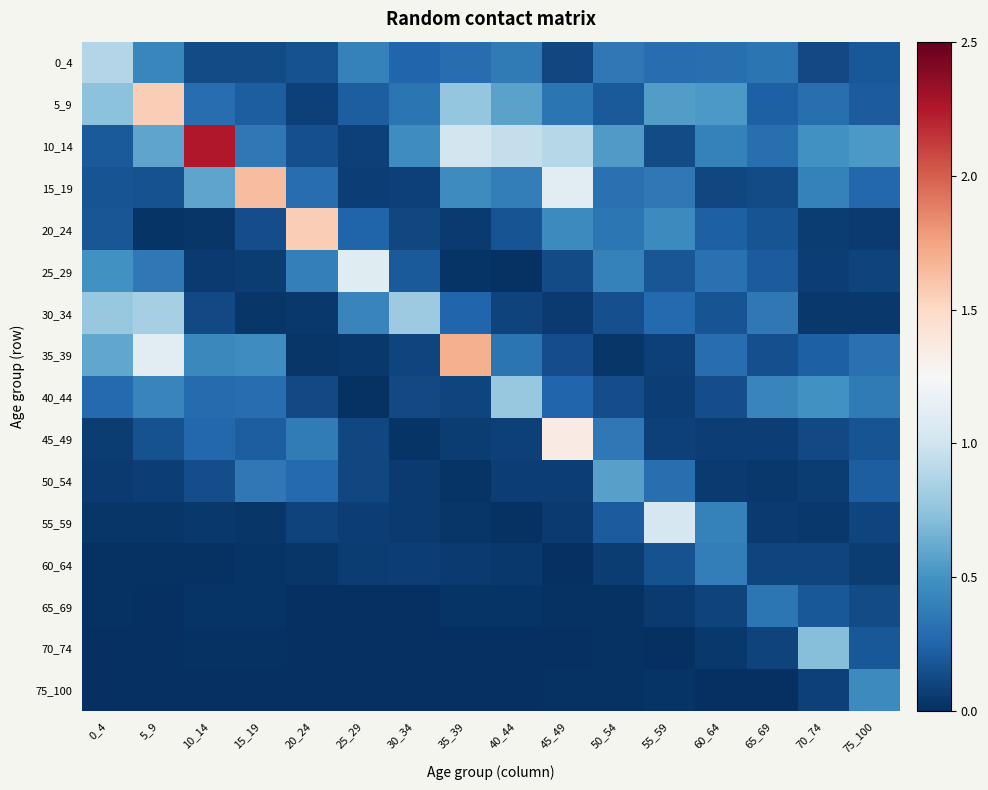

What is the maximum value shown in the chart?

2.3